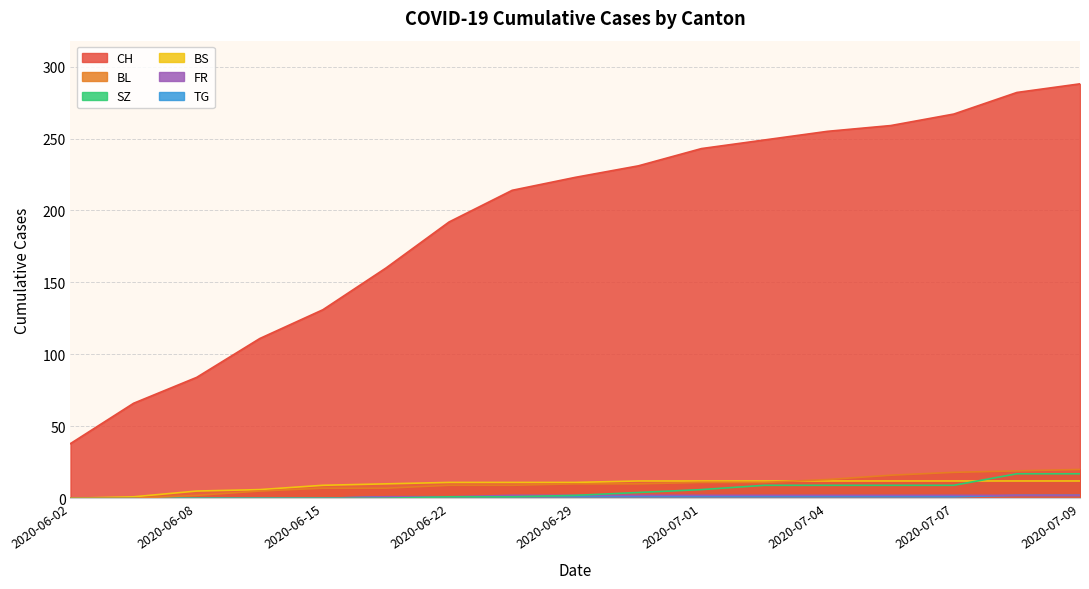

Reading left to right, extract all data points from this chart.

CH: 38	66	84	111	131	160	192	214	223	231	243	249	255	259	267	282	288
BL: 0	0	2	5	7	7	9	9	10	10	11	11	13	16	18	19	20
BS: 0	1	5	6	9	10	11	11	11	12	12	12	12	12	12	12	12
SZ: 0	0	0	0	0	0	1	1	2	4	6	9	9	9	9	17	17
TG: 0	0	0	0	0	1	1	1	1	1	1	1	1	1	1	2	2
FR: 0	0	0	0	0	1	1	2	2	2	2	2	2	2	2	2	2